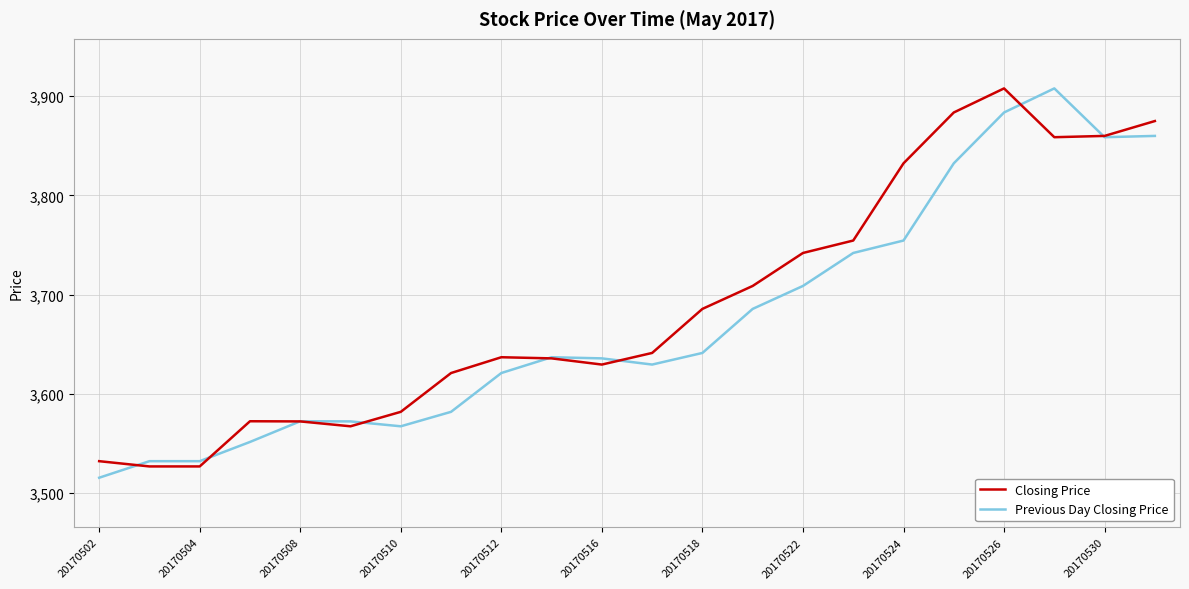

What is the maximum value shown in the chart?

3907.9